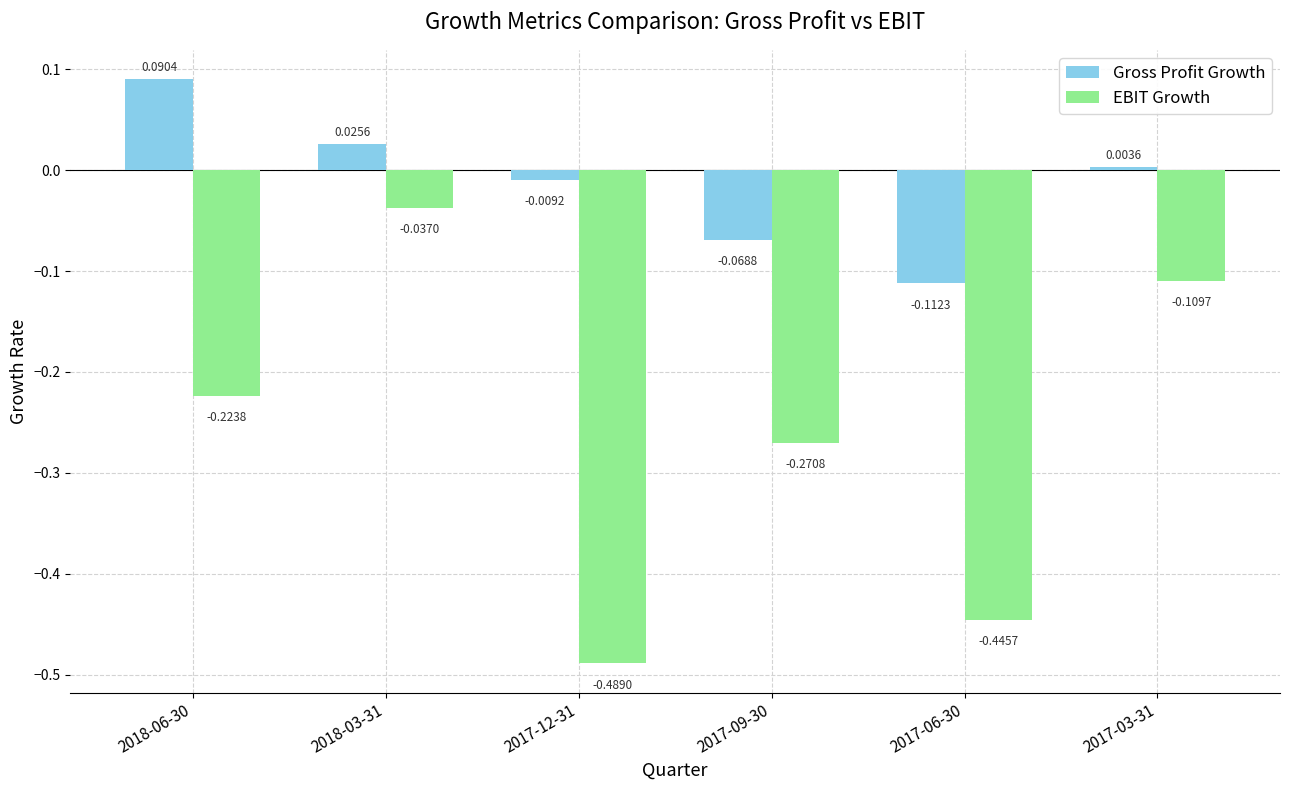

At which label does Gross Profit Growth reach its minimum?

2017-06-30